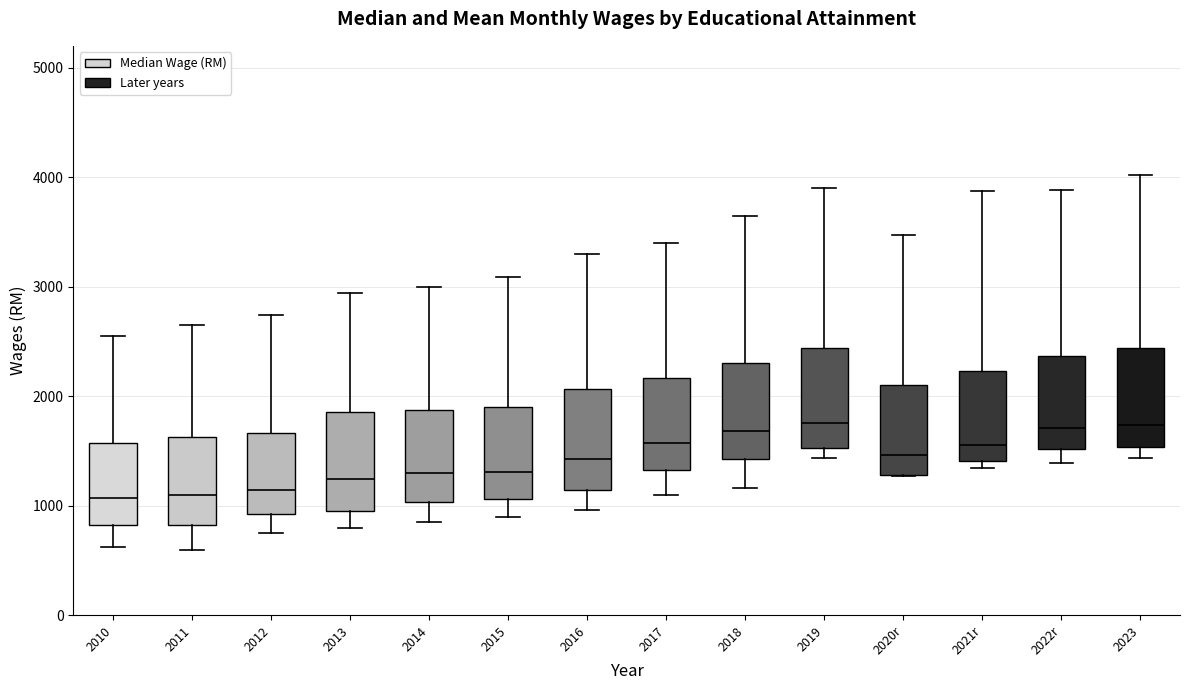

Reading left to right, transcribe this box plot: for each box, give where its median line is, the range the box spans, and where its two whiskers end, as read against the y-axis. The values are not printed on the chart, so give them approximately, as read against the axis.

2010: median 1100, box 800 to 1600, whiskers 600 to 2600
2011: median 1100, box 800 to 1600, whiskers 600 to 2700
2012: median 1100, box 900 to 1700, whiskers 800 to 2700
2013: median 1200, box 1000 to 1900, whiskers 800 to 2900
2014: median 1300, box 1000 to 1900, whiskers 900 to 3000
2015: median 1300, box 1100 to 1900, whiskers 900 to 3100
2016: median 1400, box 1100 to 2100, whiskers 1000 to 3300
2017: median 1600, box 1300 to 2200, whiskers 1100 to 3400
2018: median 1700, box 1400 to 2300, whiskers 1200 to 3600
2019: median 1800, box 1500 to 2400, whiskers 1400 to 3900
2020r: median 1500, box 1300 to 2100, whiskers 1300 to 3500
2021r: median 1600, box 1400 to 2200, whiskers 1300 to 3900
2022r: median 1700, box 1500 to 2400, whiskers 1400 to 3900
2023: median 1700, box 1500 to 2400, whiskers 1400 to 4000